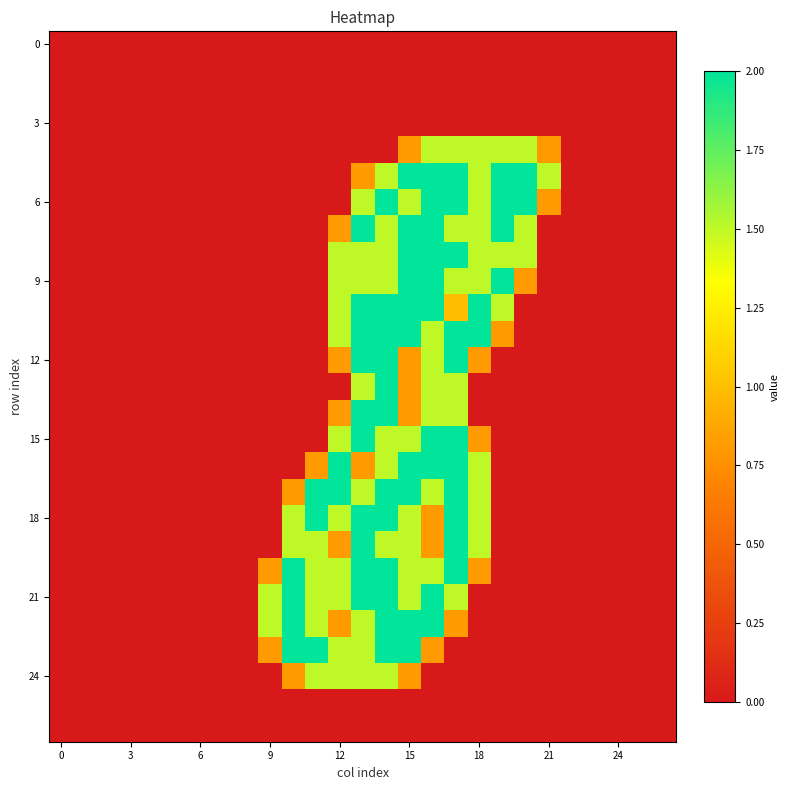

How many distinct data groups are displayed?

27